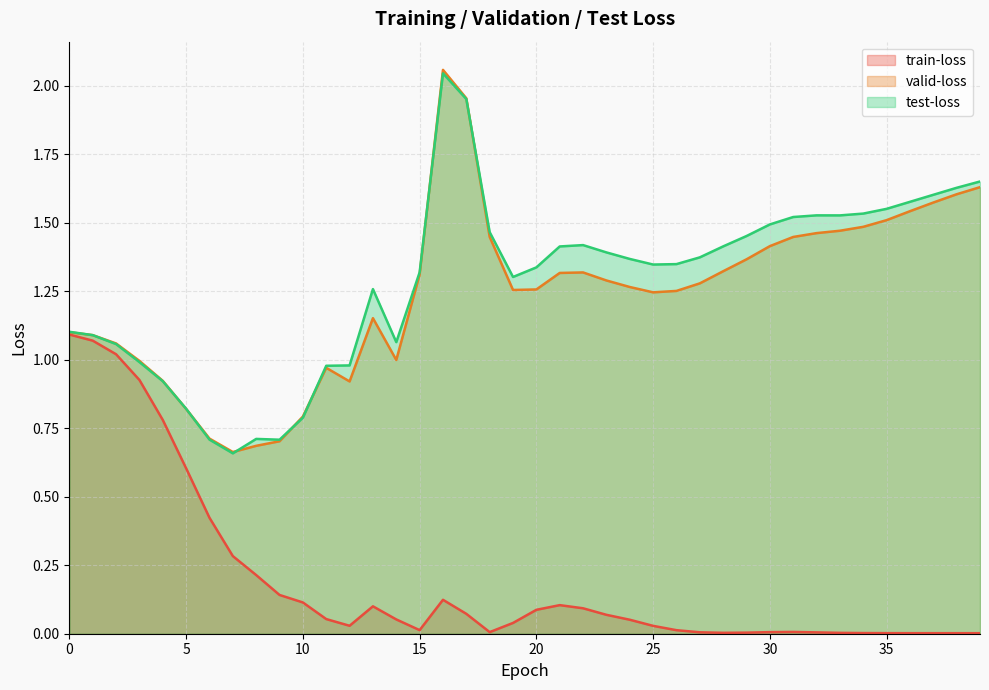

What are all the series names shown in the legend?

train-loss, valid-loss, test-loss